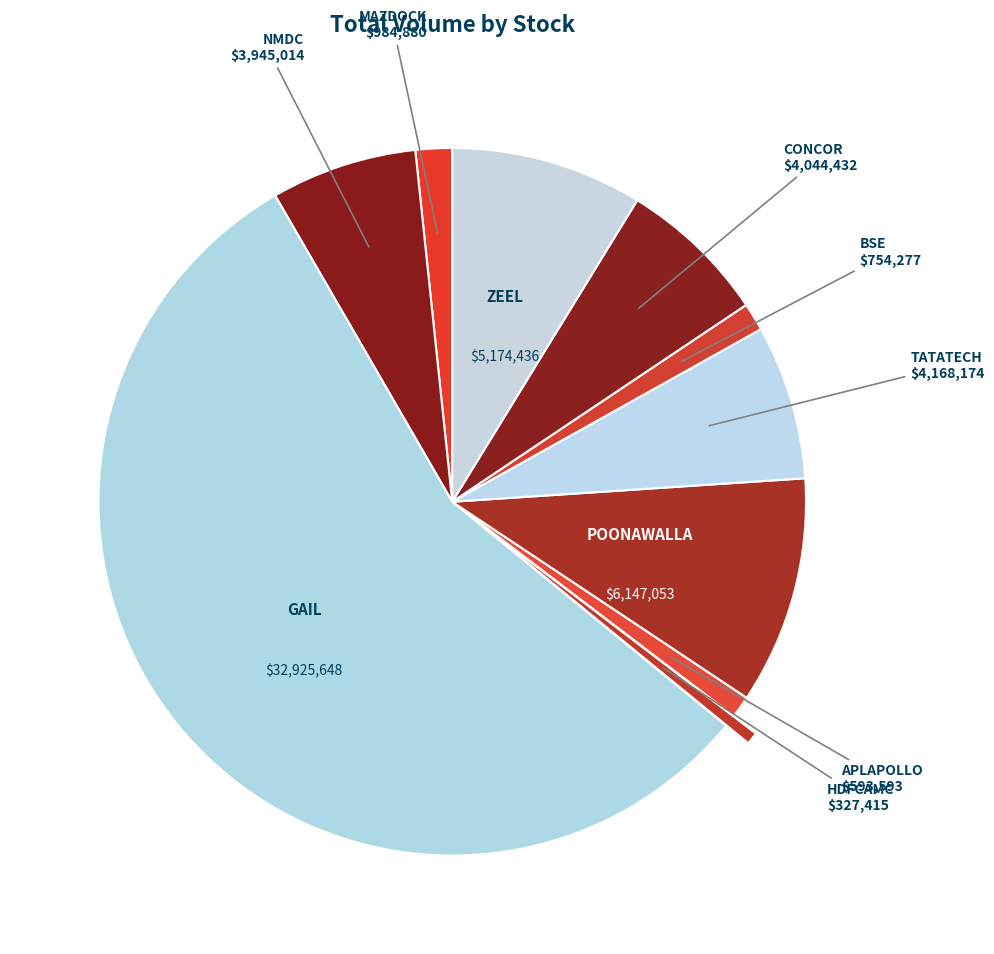

Count the number of slices in the pie.

10